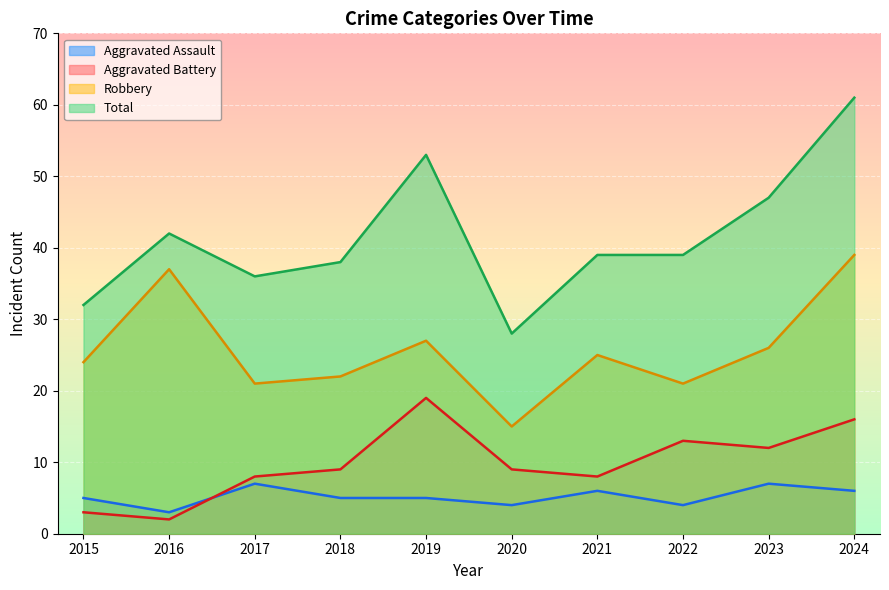

Rank the categories by Robbery value from lowest to highest.

2020, 2017, 2022, 2018, 2015, 2021, 2023, 2019, 2016, 2024